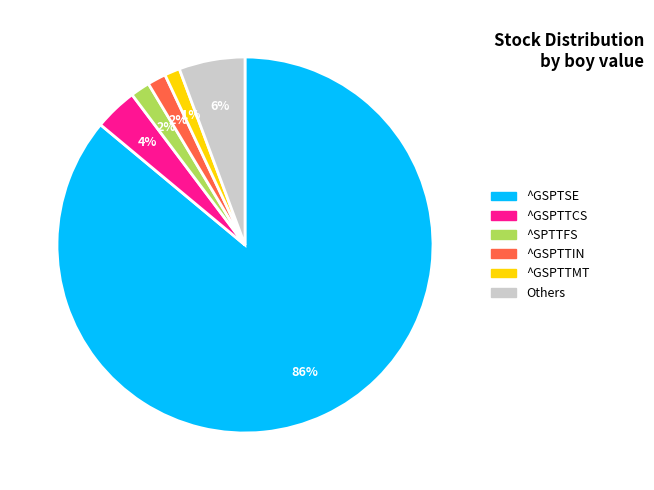

What is the largest slice in the pie chart?

^GSPTSE